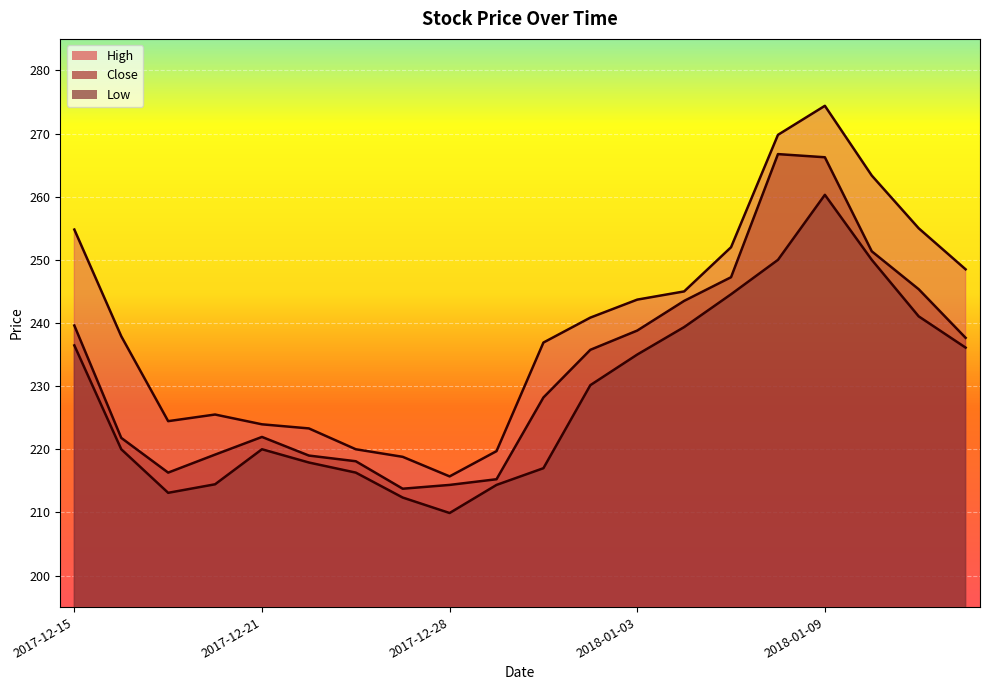

At which label does Close reach its peak?

2018-01-08